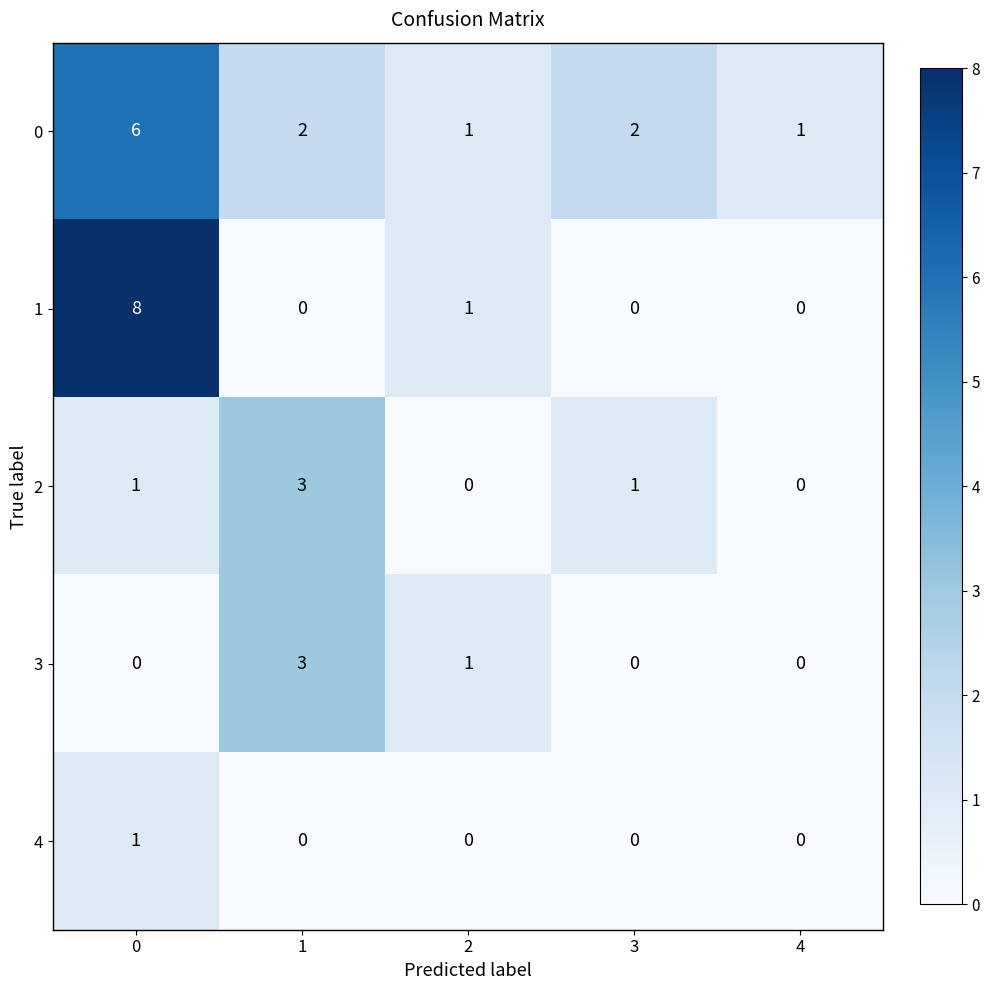

The value of 4 at 4 is 0. True or false?

True